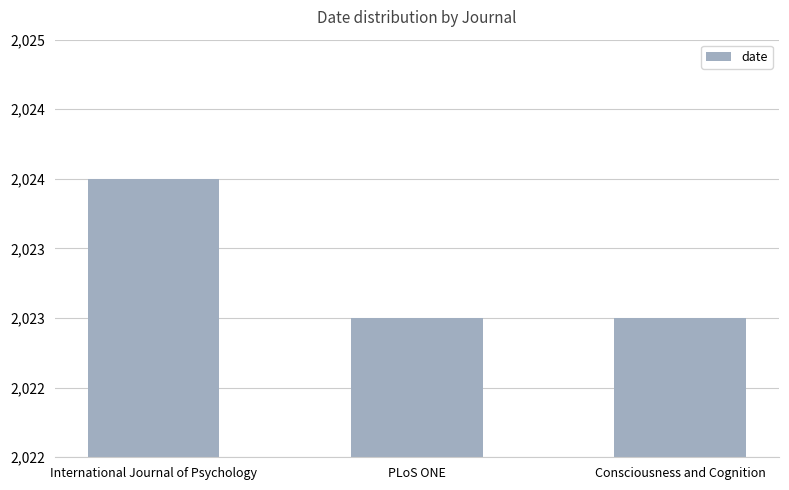

What is the change in value from International Journal of Psychology to Consciousness and Cognition?

-1